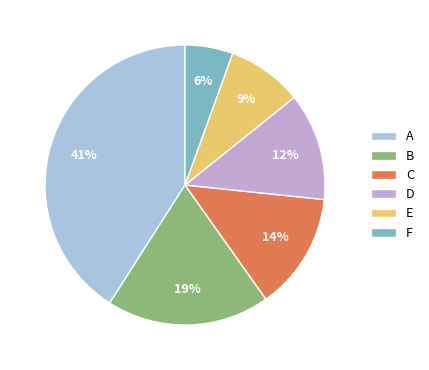

Rank the categories by value from lowest to highest.

F, E, D, C, B, A